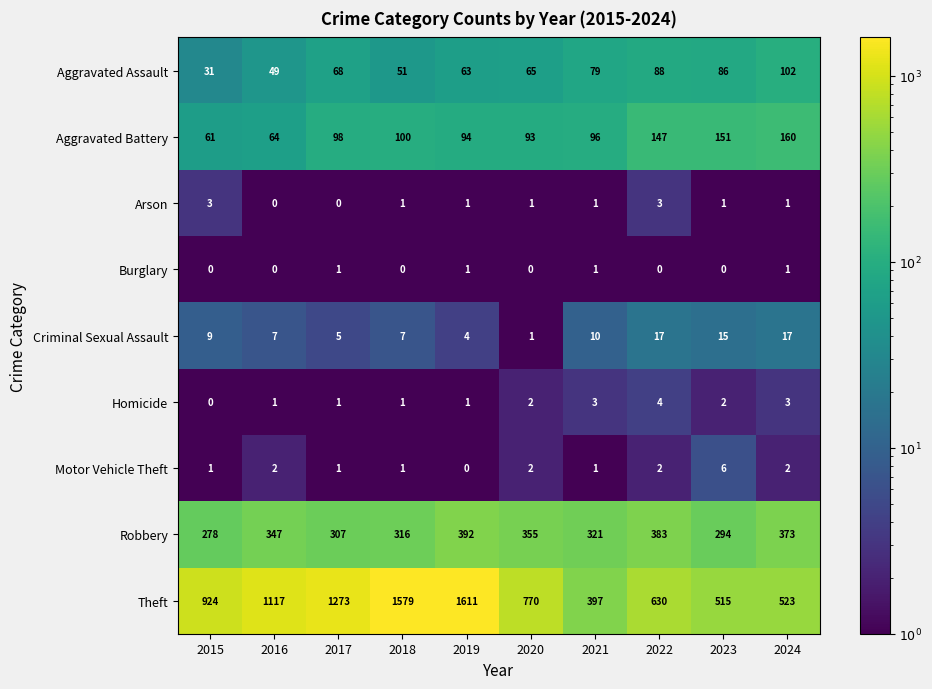

Is the value of Theft at 2019 greater than the value of Robbery at 2020?

Yes